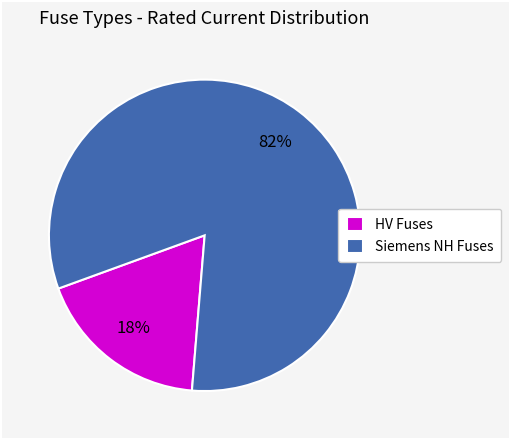

Do HV Fuses and Siemens NH Fuses together represent more than half of the pie?

Yes